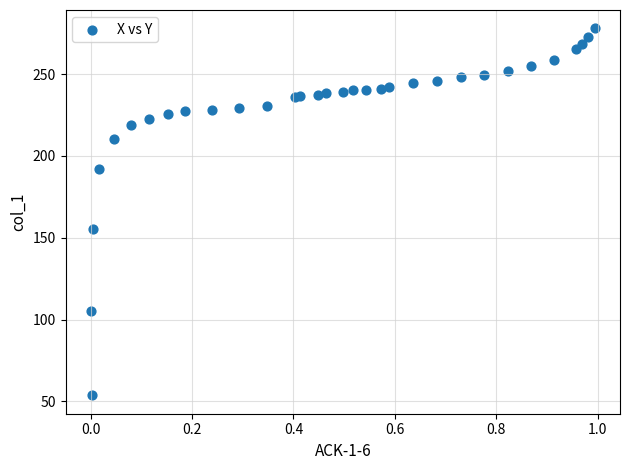

What Y value in the scatter plot is closest to 165?

155.4